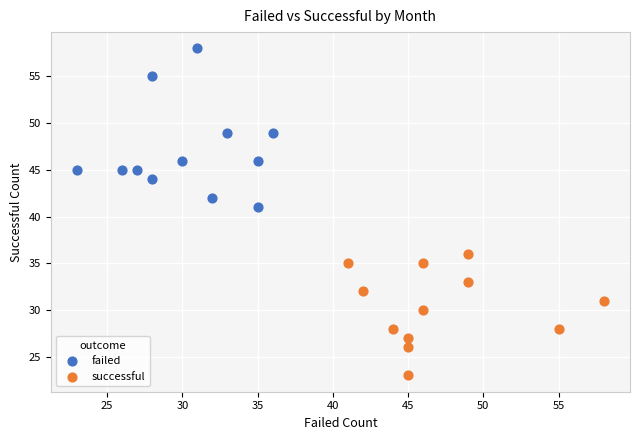

Which series has the widest spread of Y values?

failed